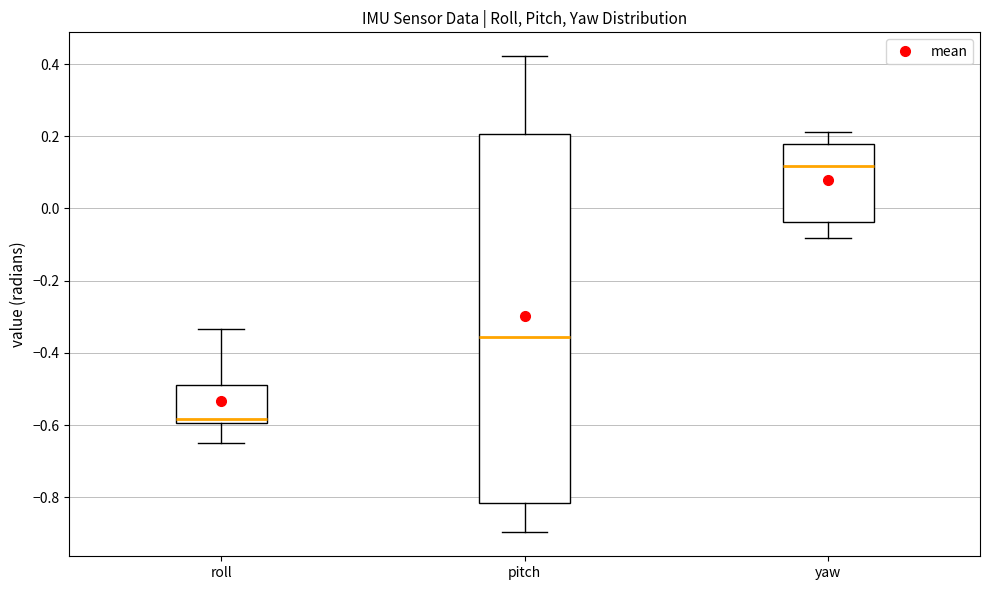

Reading left to right, read every box against the y-axis: the position of its median line, the range the box covers, and the ends of its whiskers. The values are not printed on the chart, so give them approximately, as read against the axis.

roll: median -0.58, box -0.60 to -0.48, whiskers -0.66 to -0.34
pitch: median -0.36, box -0.82 to 0.20, whiskers -0.90 to 0.42
yaw: median 0.12, box -0.04 to 0.18, whiskers -0.08 to 0.22